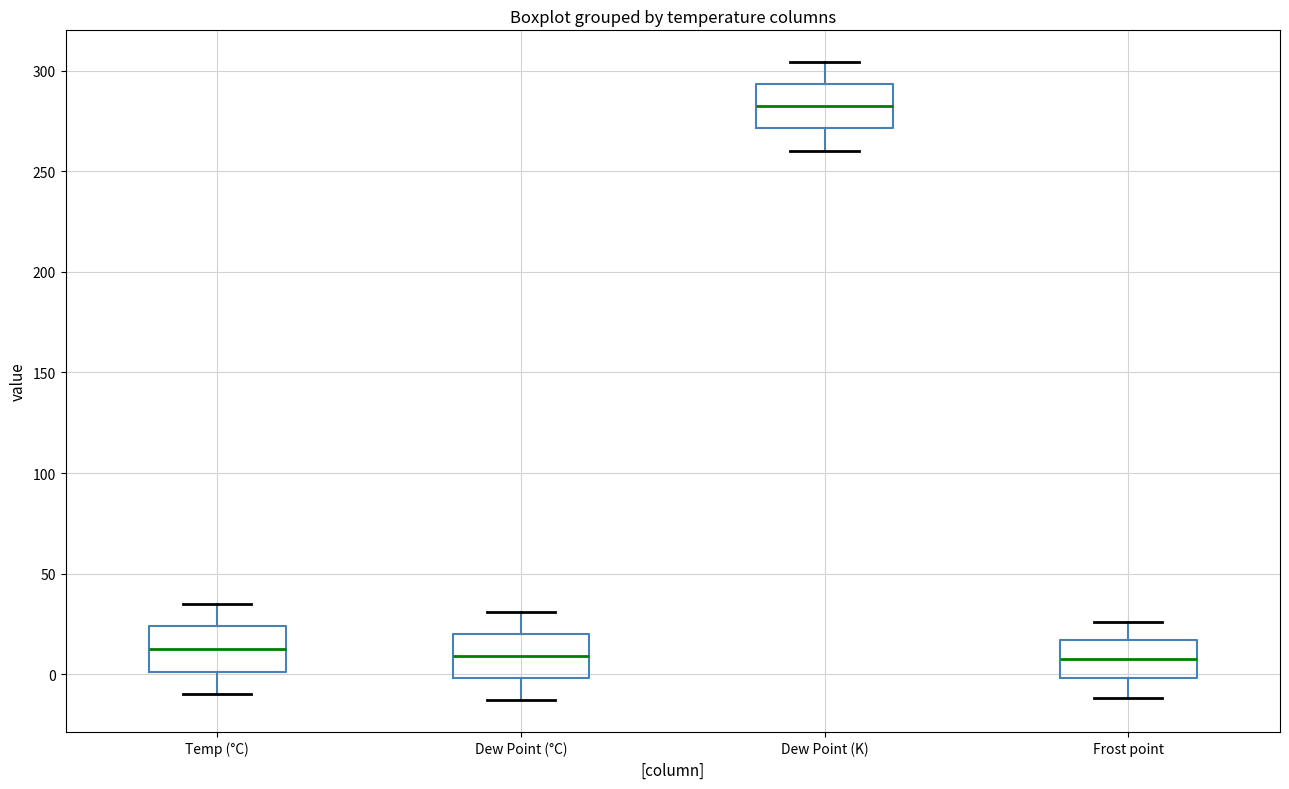

Which box has the highest median line?

Dew Point (K)